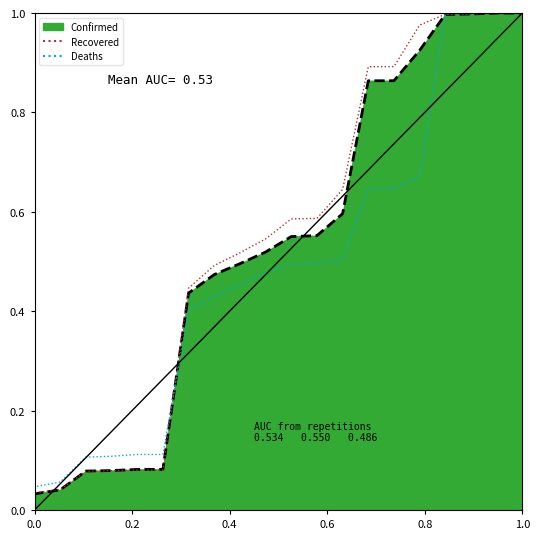

What is the label of the 19th point from the right?

0.4